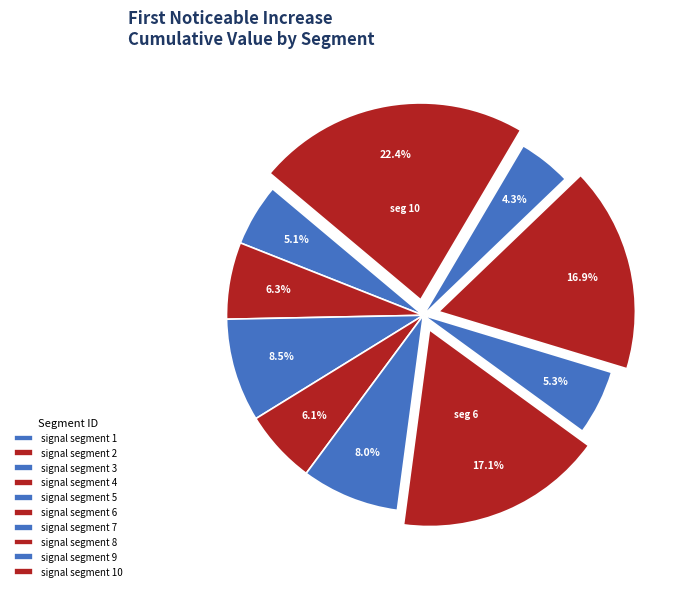

What percentage is NOT represented by signal segment 7?

94.7%